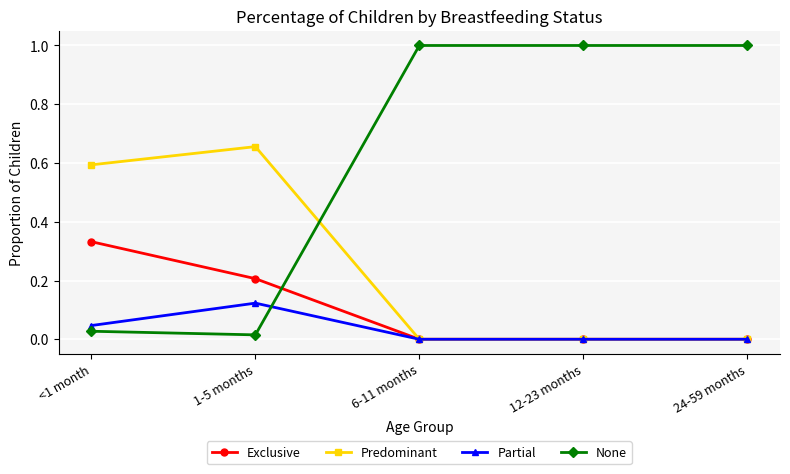

At which category does Partial reach its first local peak?

1-5 months